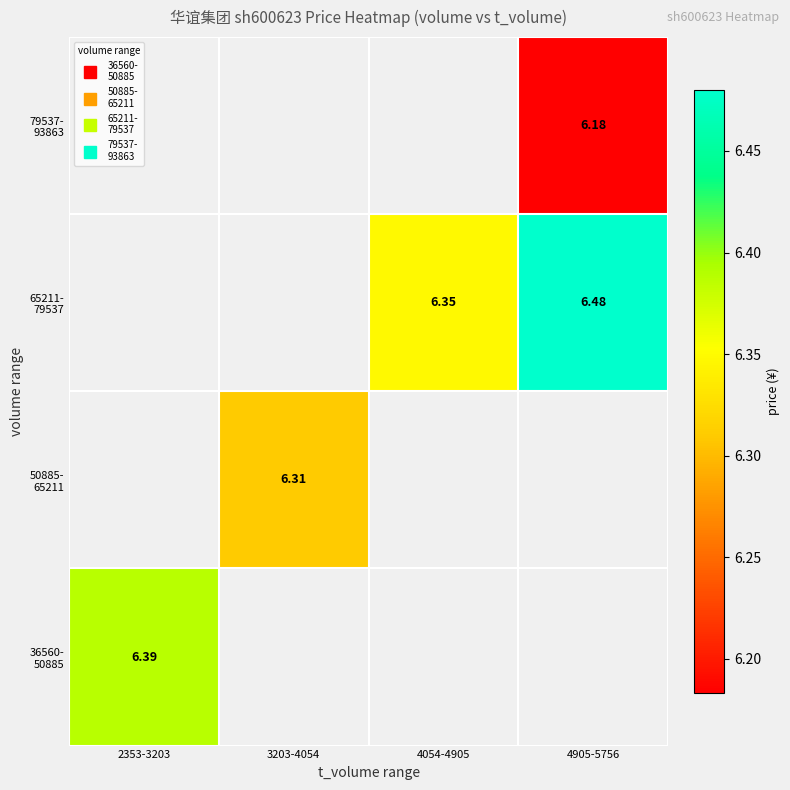

At which label does 79537- 93863 reach its minimum?

2353-3203